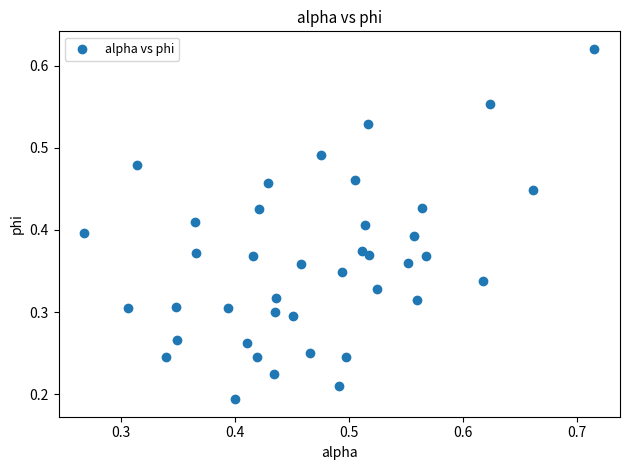

Count the number of points in this scatter plot.

40